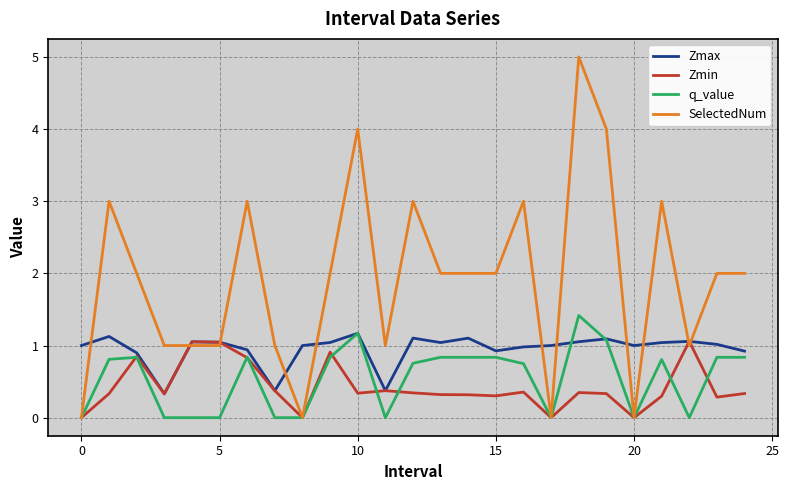

Which series has the largest total across all categories?

SelectedNum